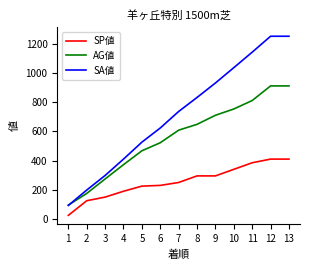

Is it true that SP値 equals 528 at 10?

False